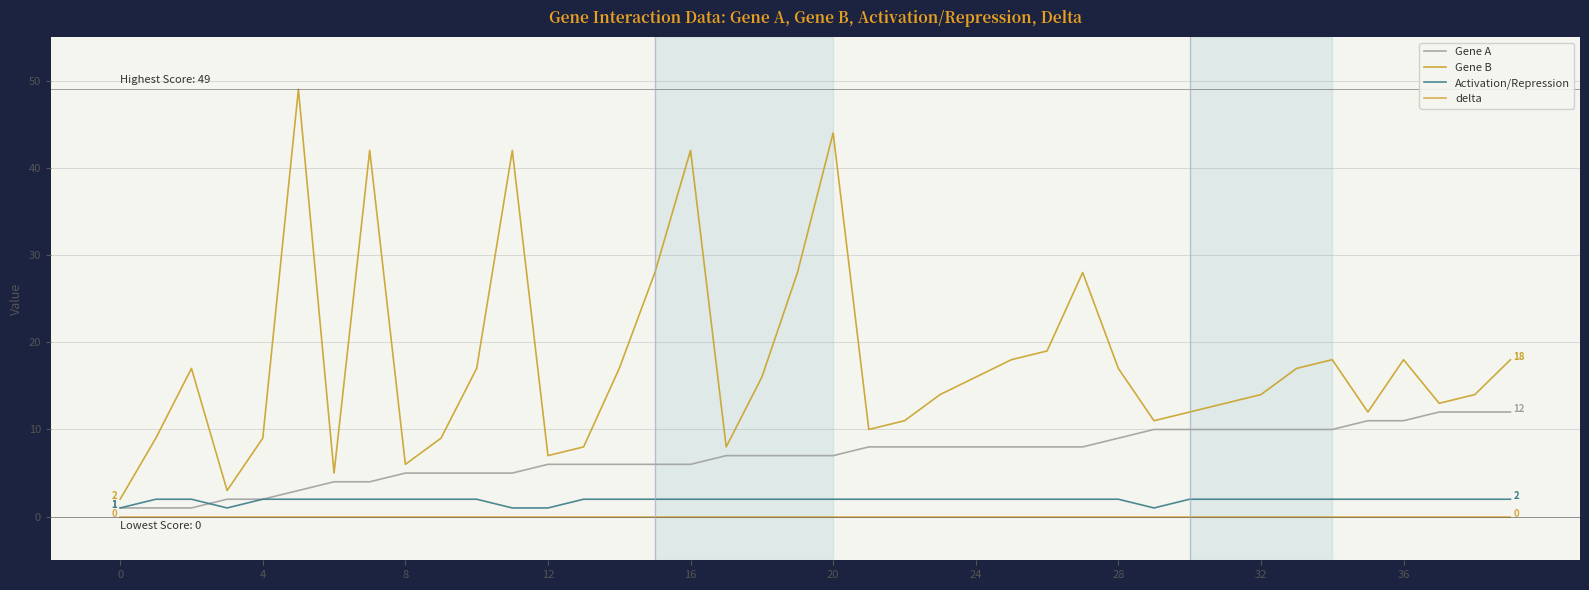

Which series has the largest range (max minus min)?

Gene B